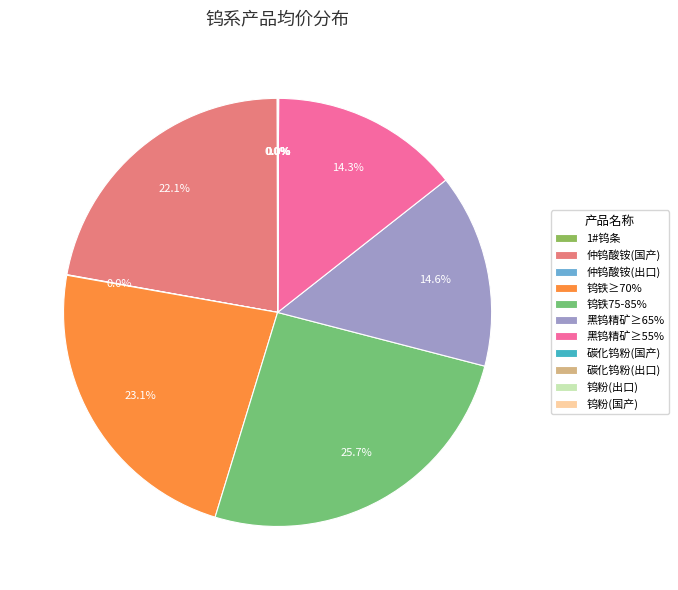

Count the number of slices in the pie.

11